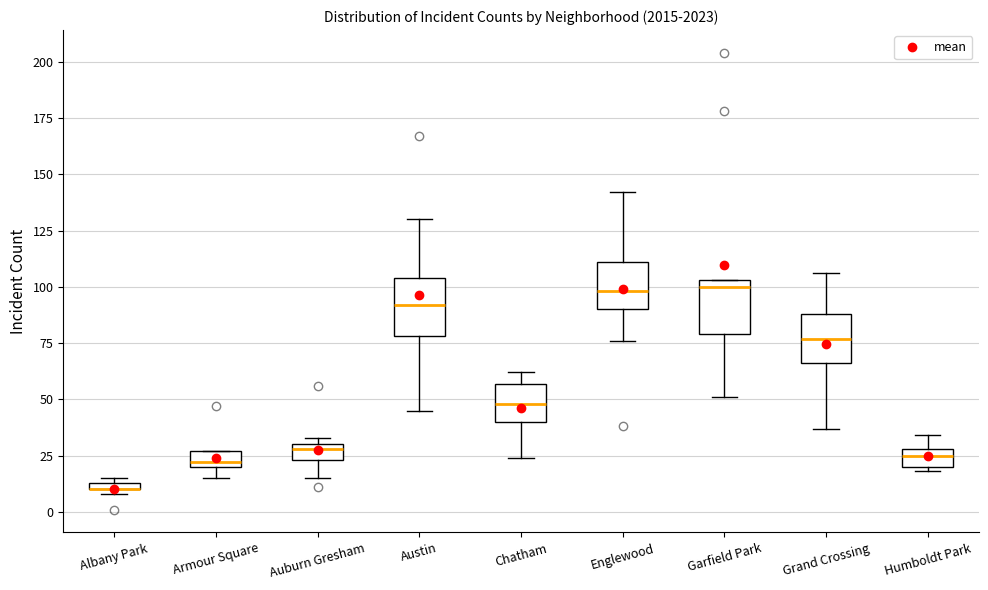

Where is the lower edge of the box for Grand Crossing on the y-axis? The values are not printed on the chart, so give them approximately, as read against the axis.

65